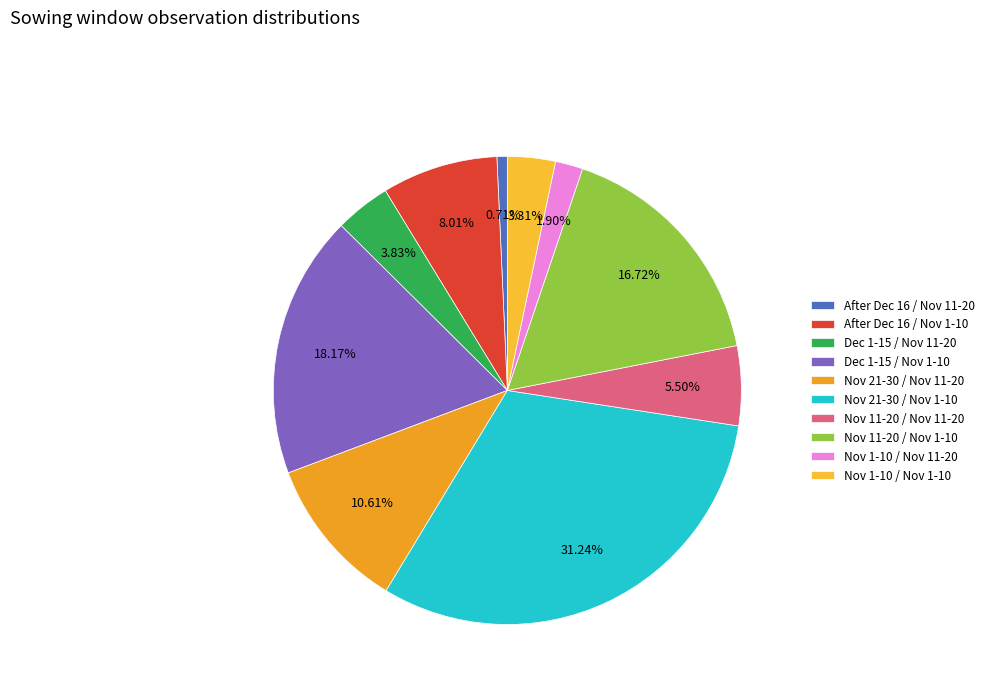

Do After Dec 16 / Nov 11-20 and After Dec 16 / Nov 1-10 together represent more than half of the pie?

No